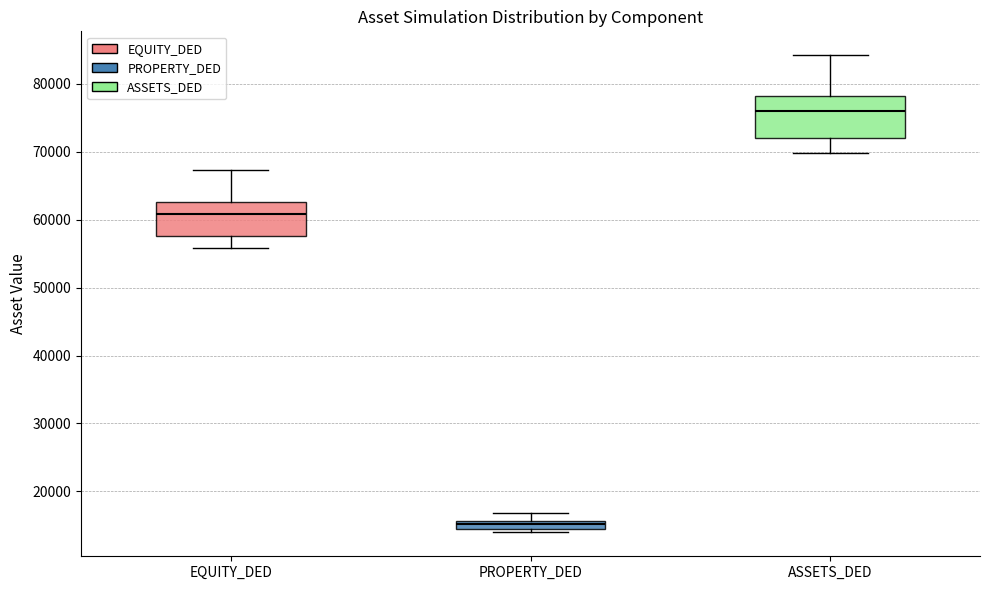

Which box has the lowest median line?

PROPERTY_DED